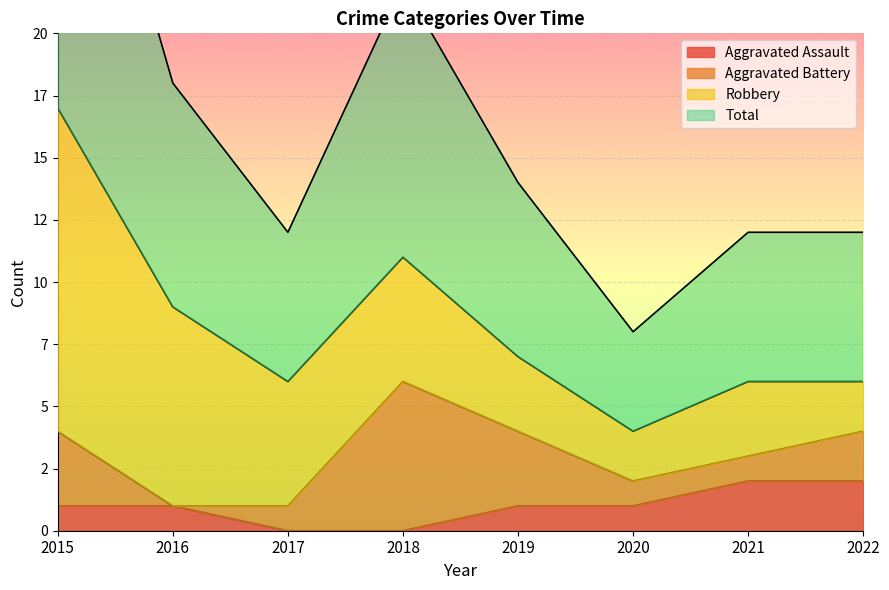

Where is Aggravated Assault nearest to the value 1?

2015